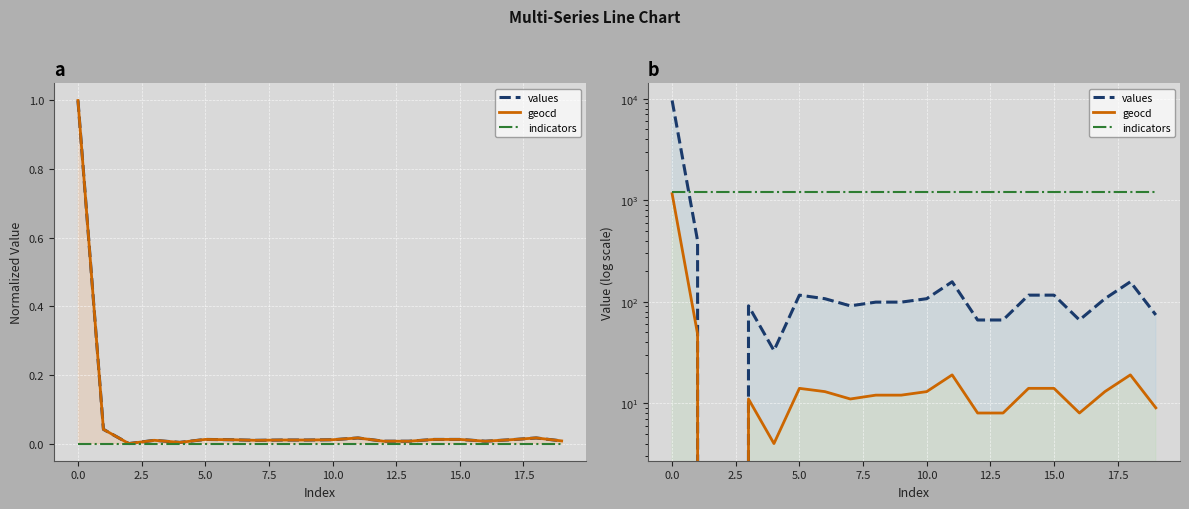

What is the total value across all series at 10?

1326